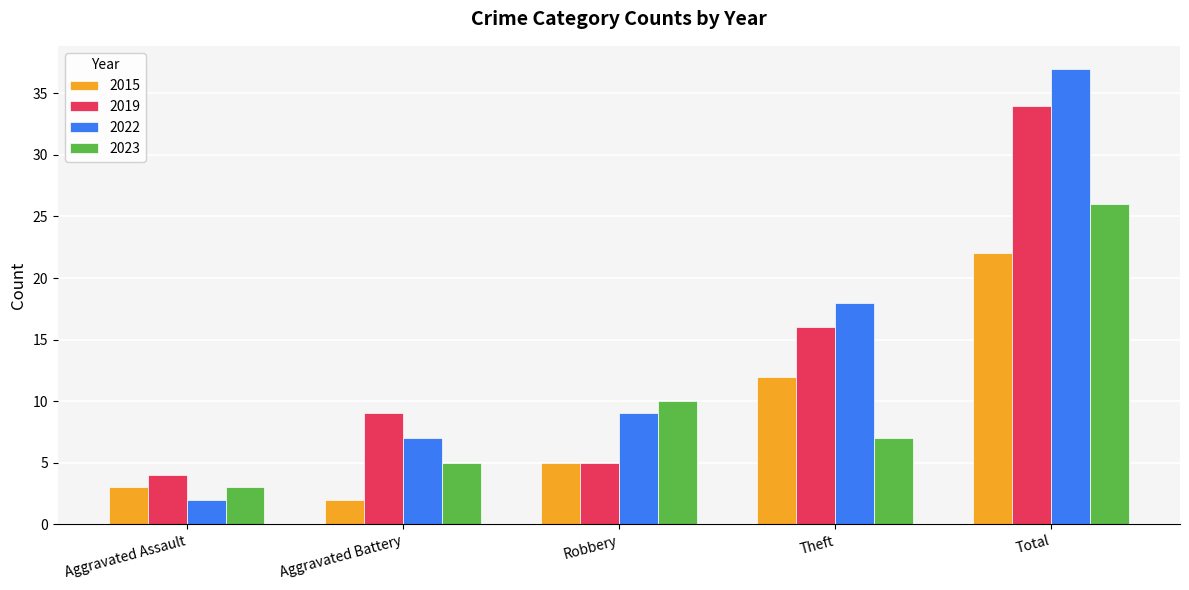

What is the average value of the 2019 series?

14